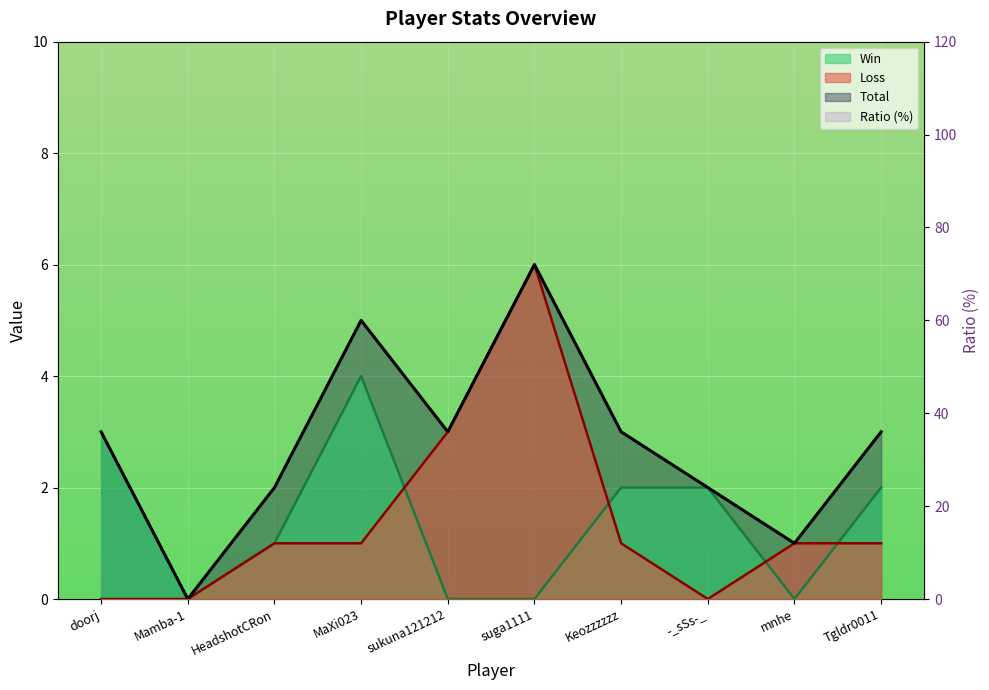

Reading left to right, list all the values displayed in this chart.

100	0	50	80	0	0	67	100	0	67